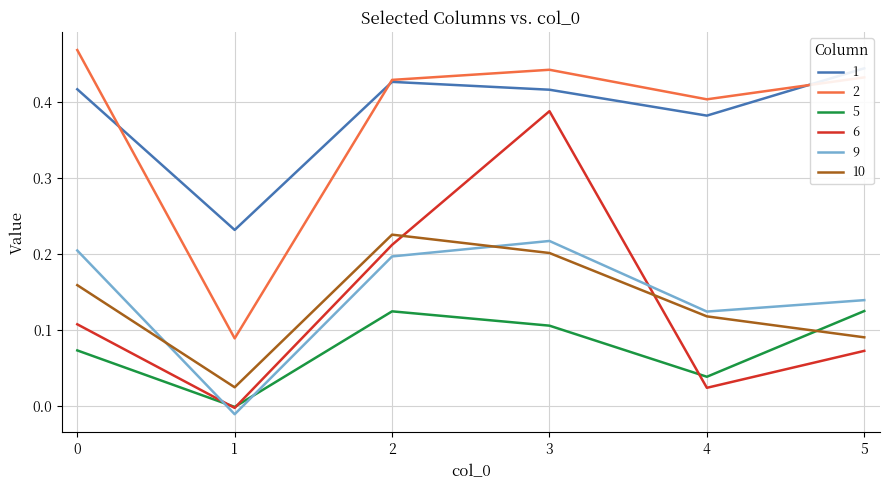

How many categories are shown in the chart?

6